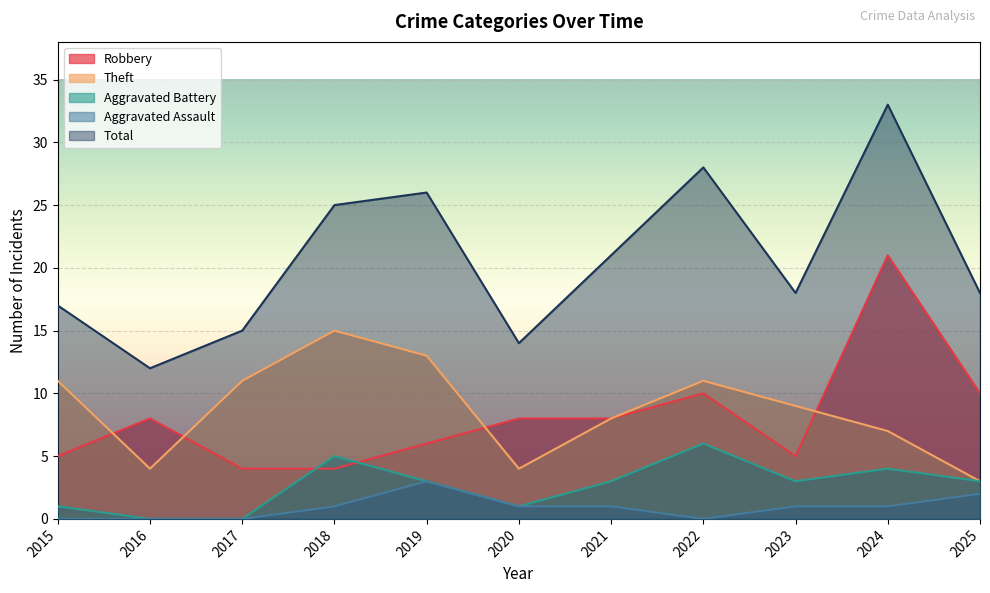

What is the difference between the second highest and second lowest values in the Aggravated Assault series?

2